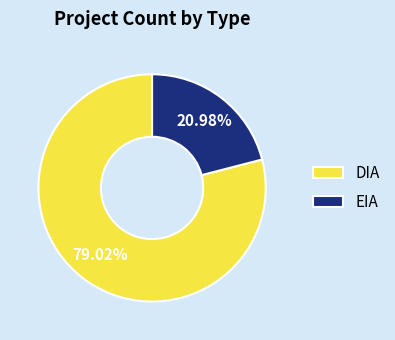

Between EIA and DIA, which is larger?

DIA